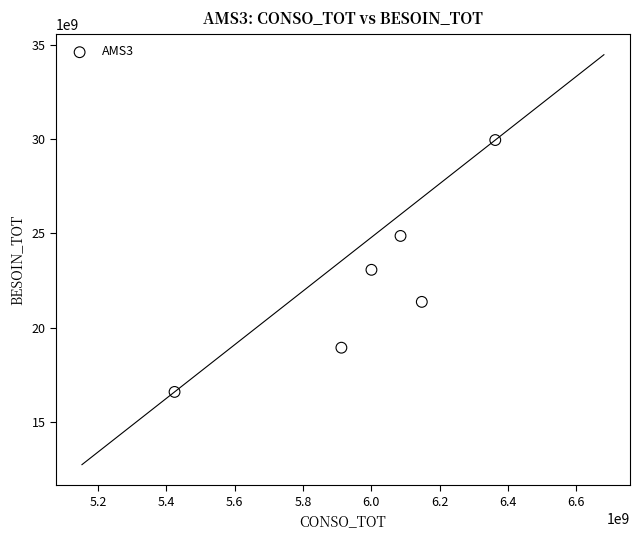

What is the average X value?

5988914621.8